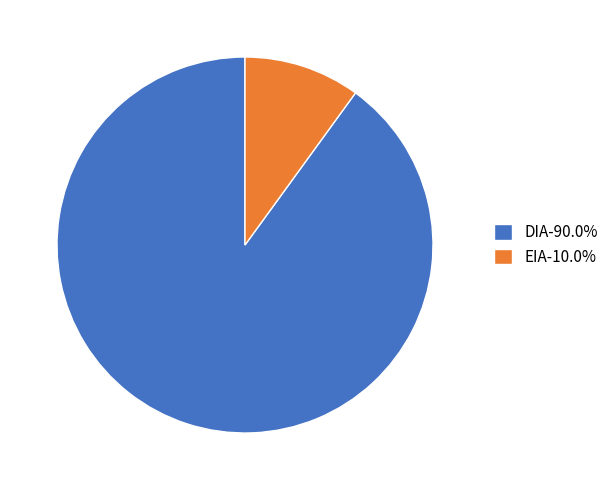

Count the number of slices in the pie.

2